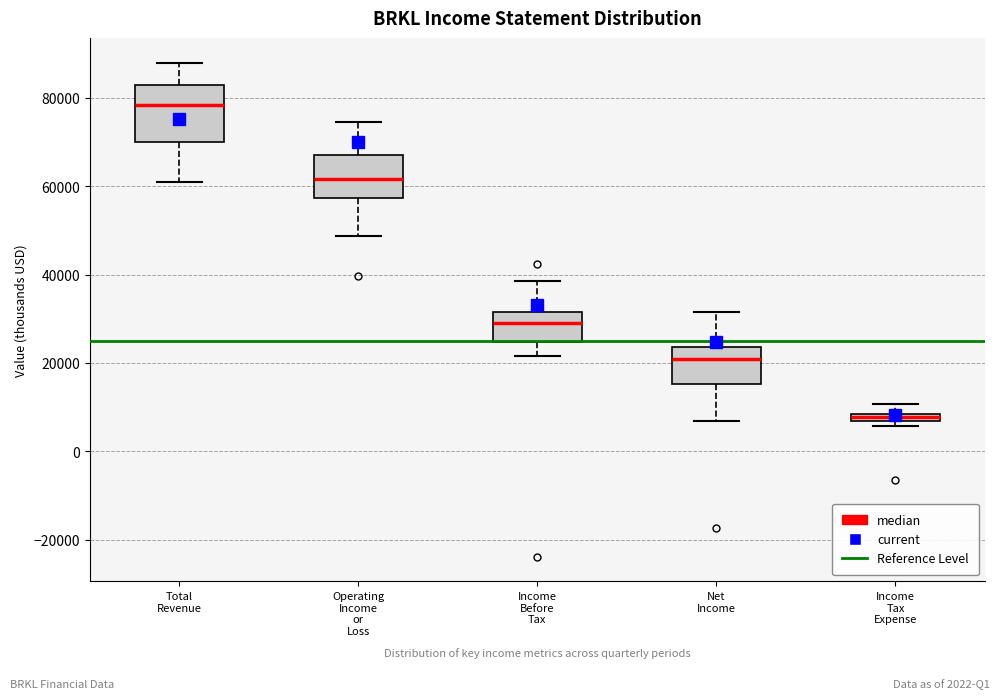

Which box is the tallest, from its lower edge to its upper edge?

Total Revenue